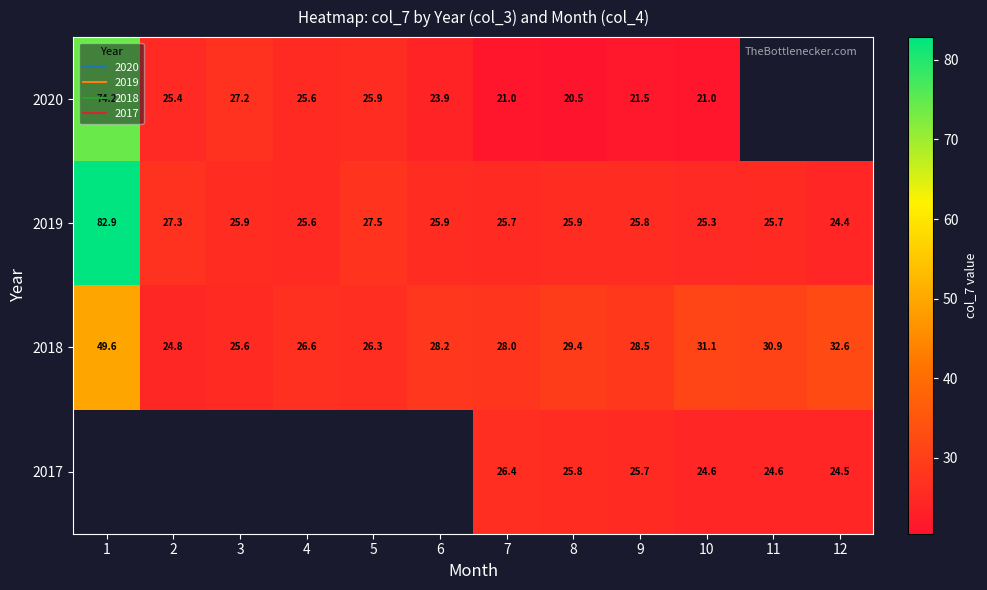

How many values in the 2018 series exceed 28?

7